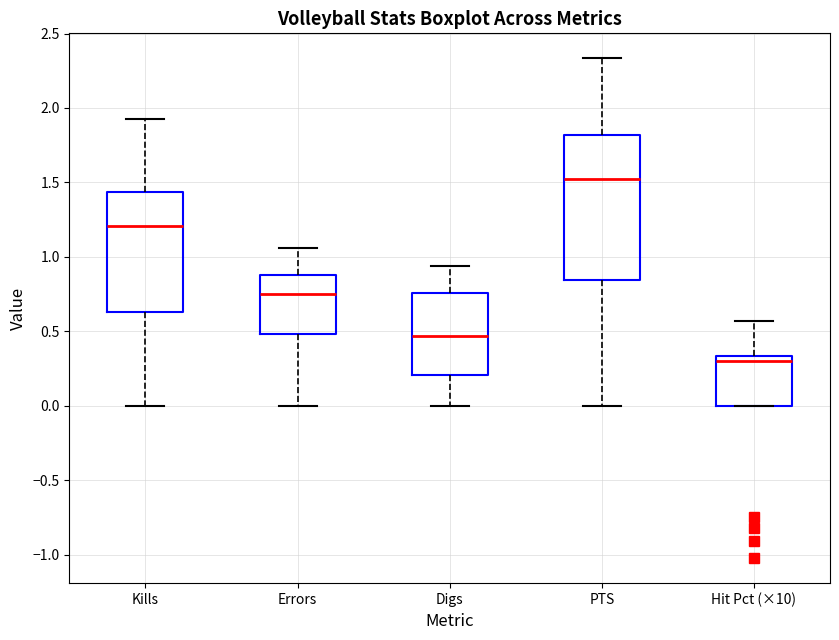

Reading left to right, read every box against the y-axis: the position of its median line, the range the box covers, and the ends of its whiskers. The values are not printed on the chart, so give them approximately, as read against the axis.

Kills: median 1.20, box 0.65 to 1.45, whiskers 0.00 to 1.95
Errors: median 0.75, box 0.50 to 0.90, whiskers 0.00 to 1.05
Digs: median 0.45, box 0.20 to 0.75, whiskers 0.00 to 0.95
PTS: median 1.50, box 0.85 to 1.80, whiskers 0.00 to 2.35
Hit Pct (×10): median 0.30, box 0.00 to 0.35, whiskers 0.00 to 0.55